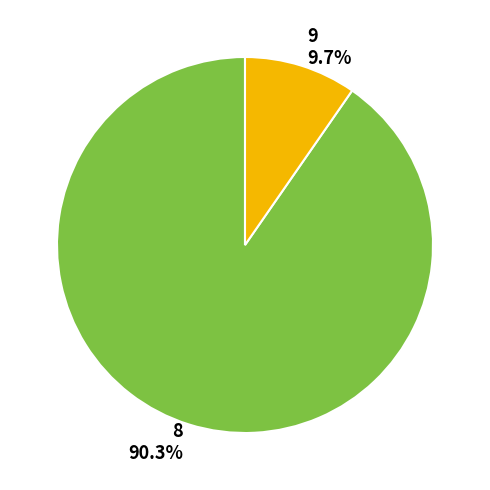

What is the majority slice?

8